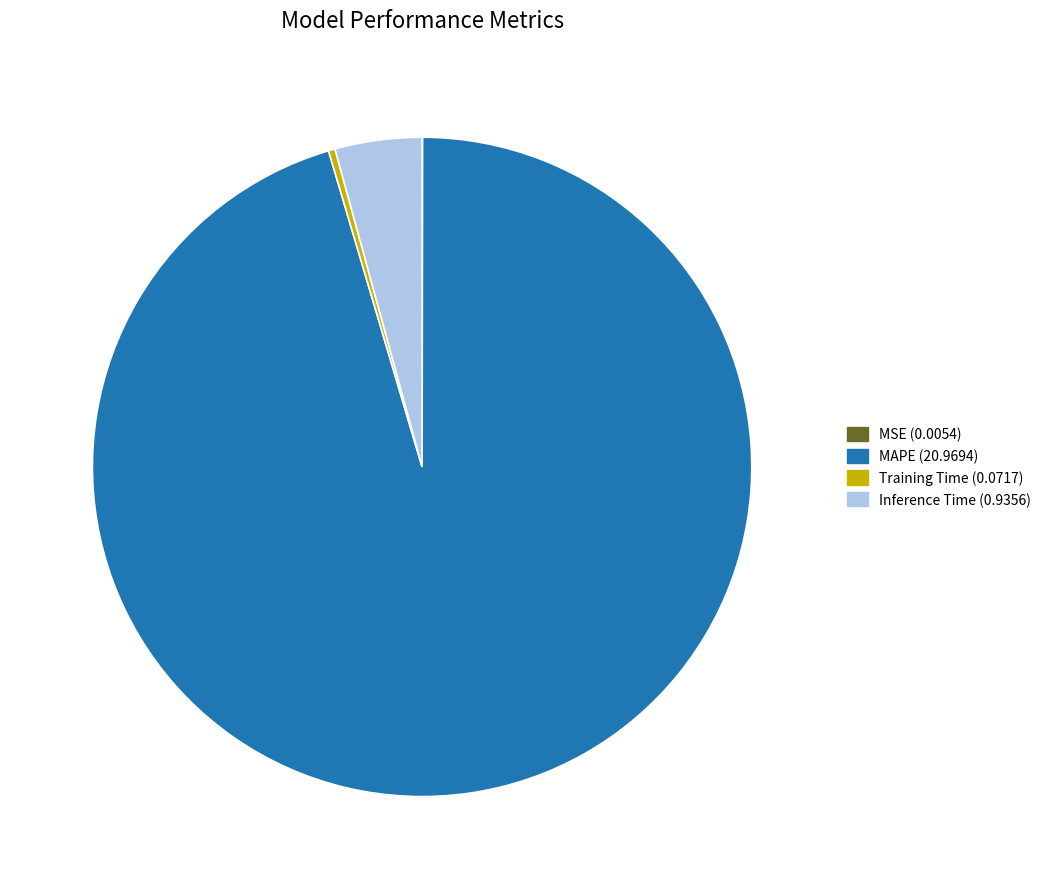

Which slice is the largest?

MAPE